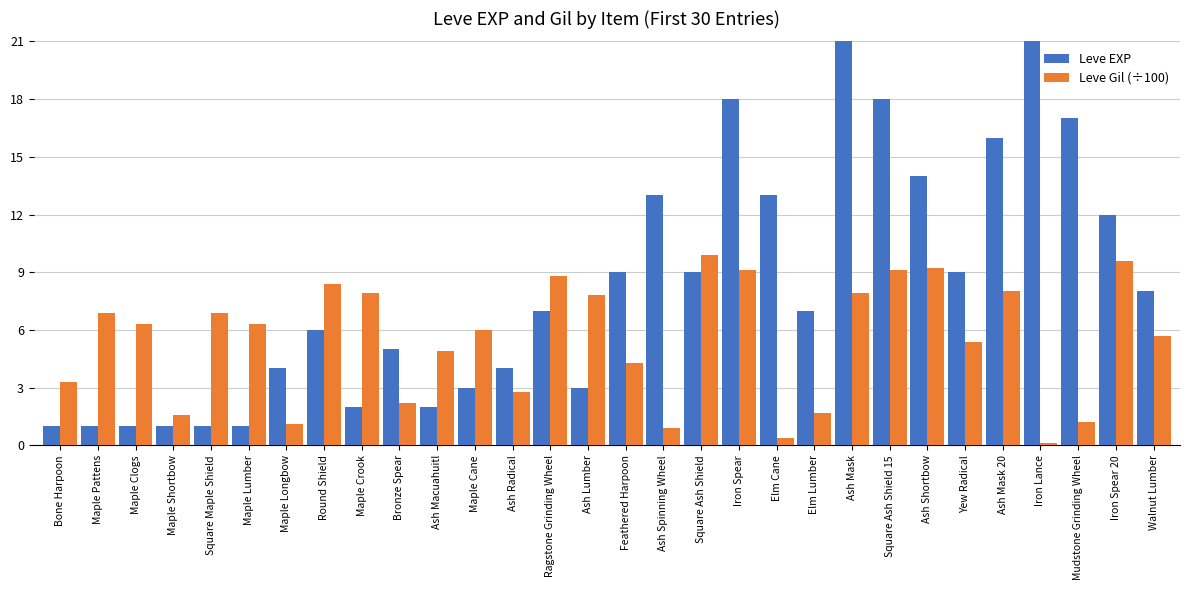

Reading left to right, what are all the values shown in this chart?

Leve EXP: 1.0	1.0	1.0	1.0	1.0	1.0	4.0	6.0	2.0	5.0	2.0	3.0	4.0	7.0	3.0	9.0	13.0	9.0	18.0	13.0	7.0	24.0	18.0	14.0	9.0	16.0	28.0	17.0	12.0	8.0
Leve Gil (÷100): 3.3	6.9	6.3	1.6	6.9	6.3	1.1	8.4	7.9	2.2	4.9	6.0	2.8	8.8	7.8	4.3	0.9	9.9	9.1	0.4	1.7	7.9	9.1	9.2	5.4	8.0	0.1	1.2	9.6	5.7